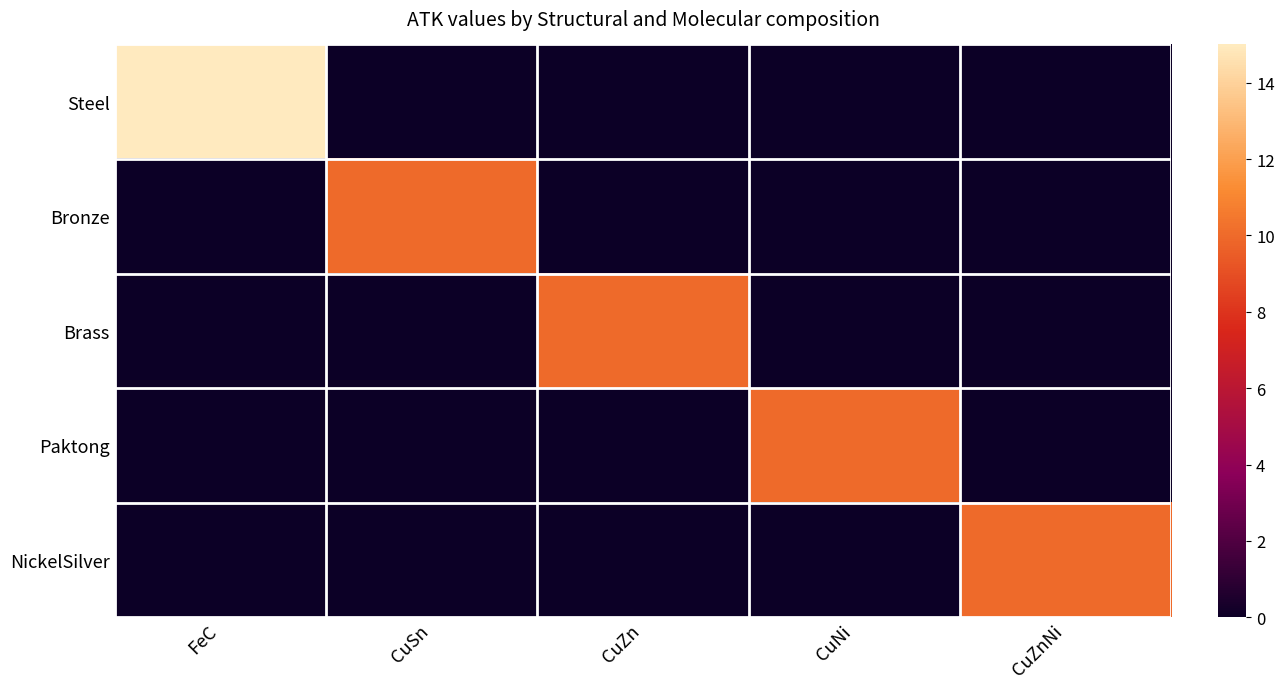

How many categories are shown in the chart?

5